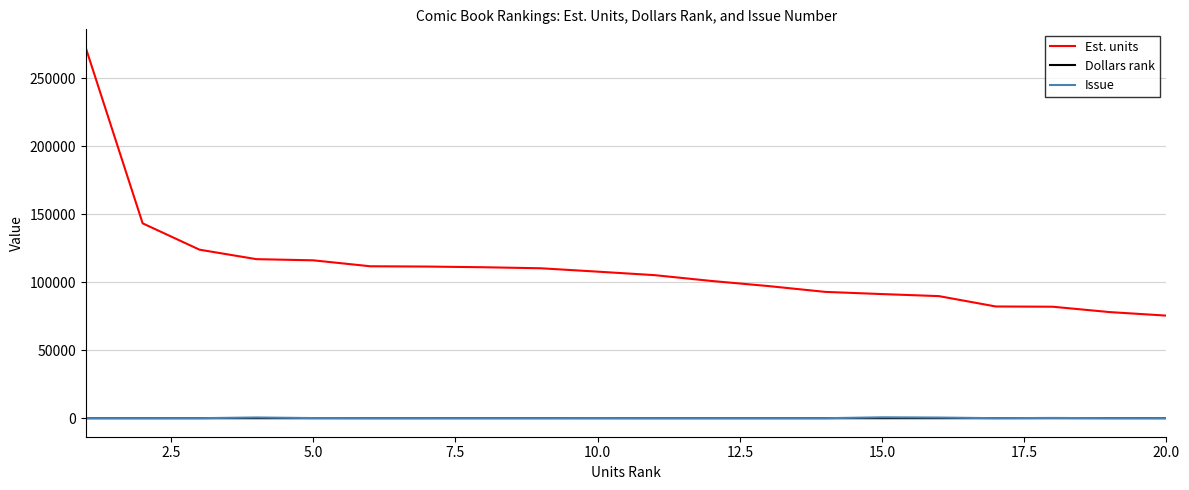

Which series has the widest spread of values?

Est. units